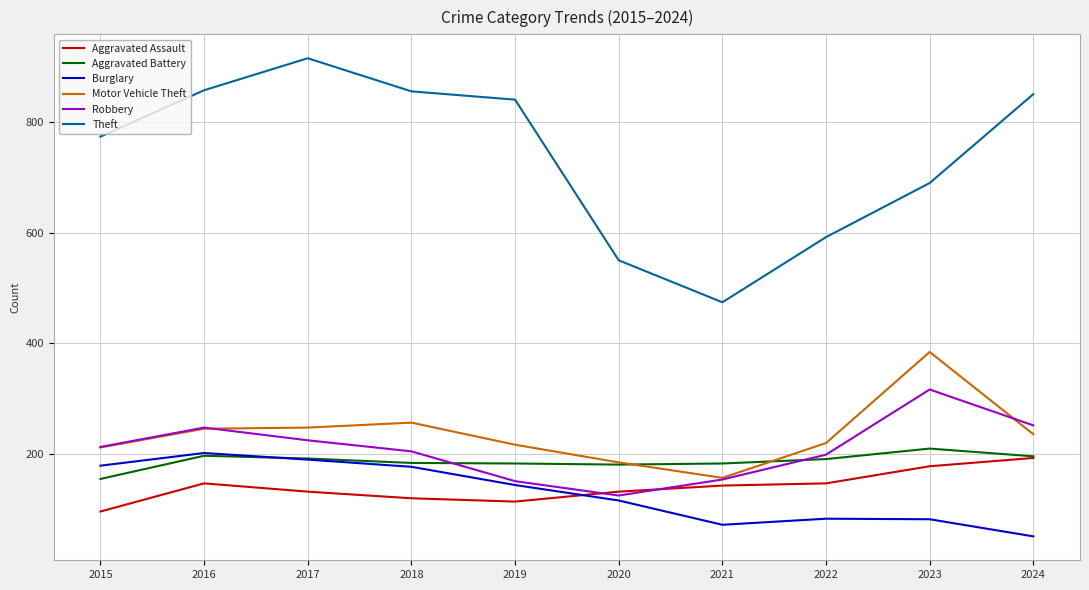

How many series are shown in this chart?

6